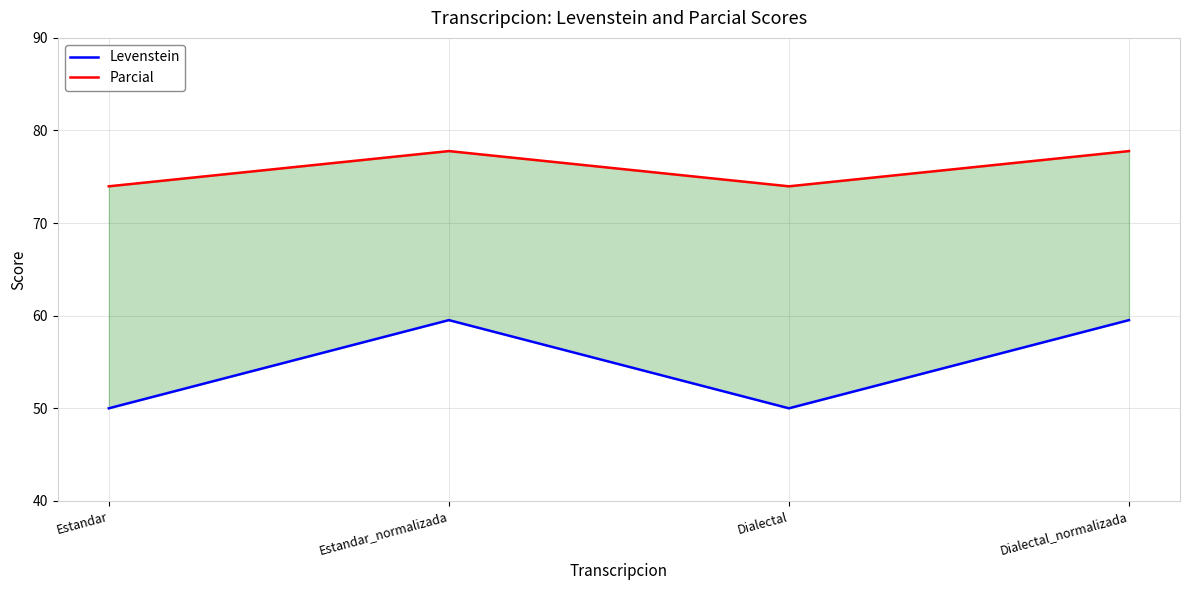

How many data points does each series have?

4